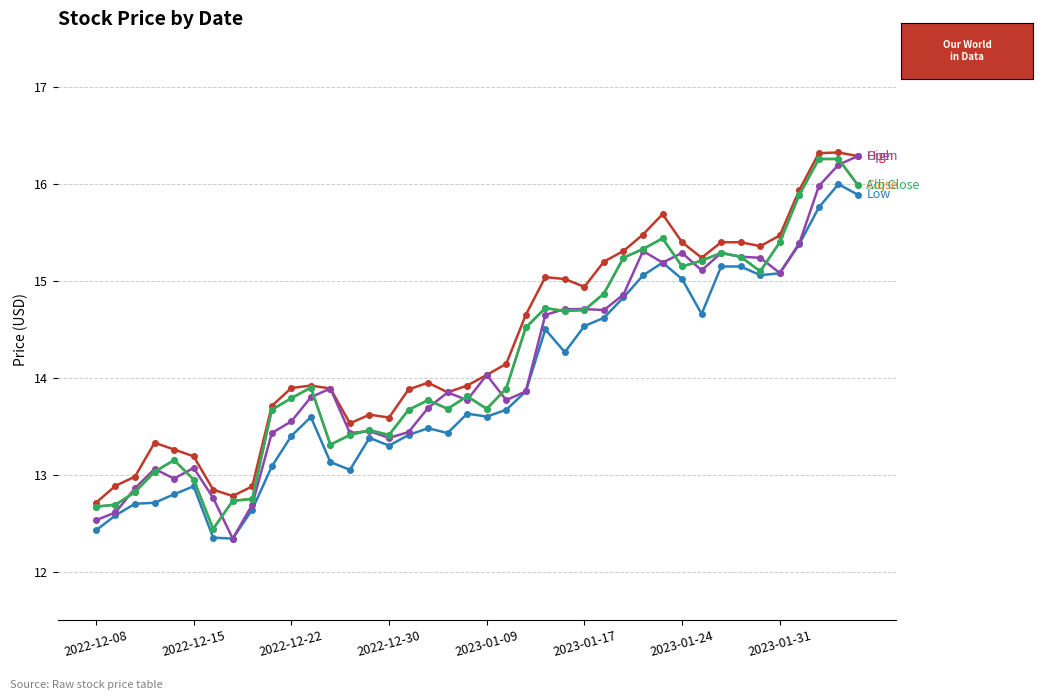

Is this an area chart (filled region under the line)?

No